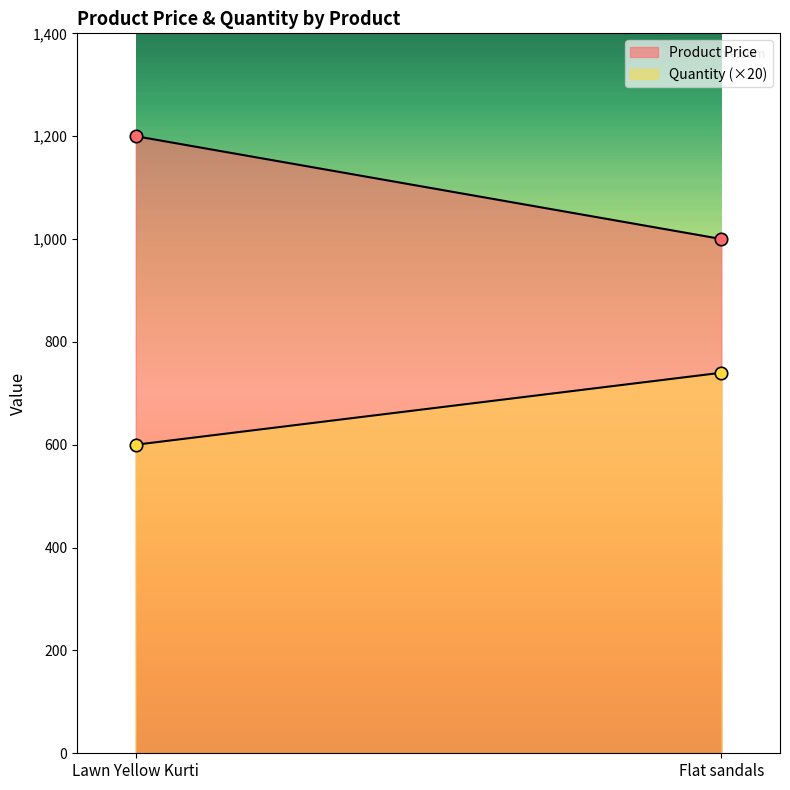

Which series has the largest total across all categories?

Product Price